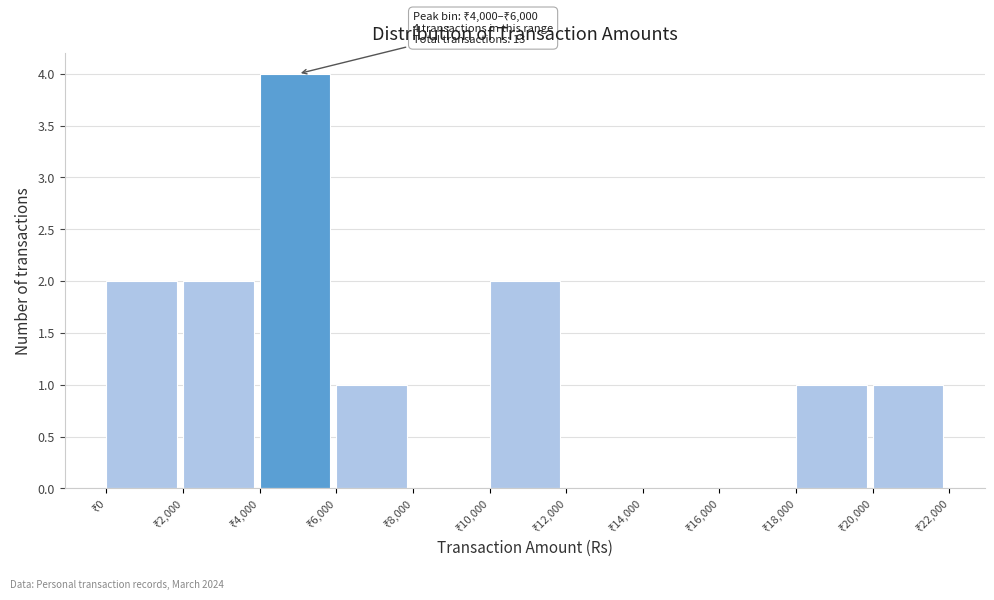

Over which range of the x-axis is the bar tallest?

4000 to 6000